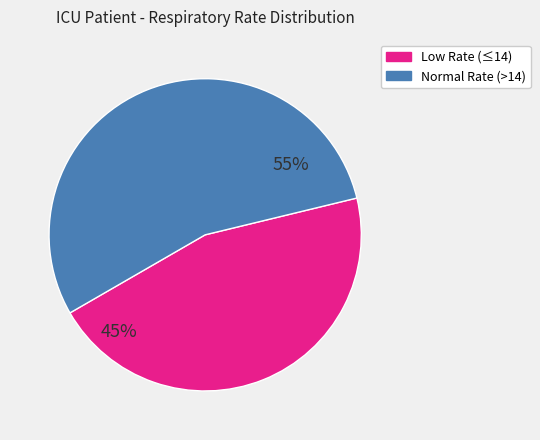

Is there any slice that represents more than half of the pie?

Yes